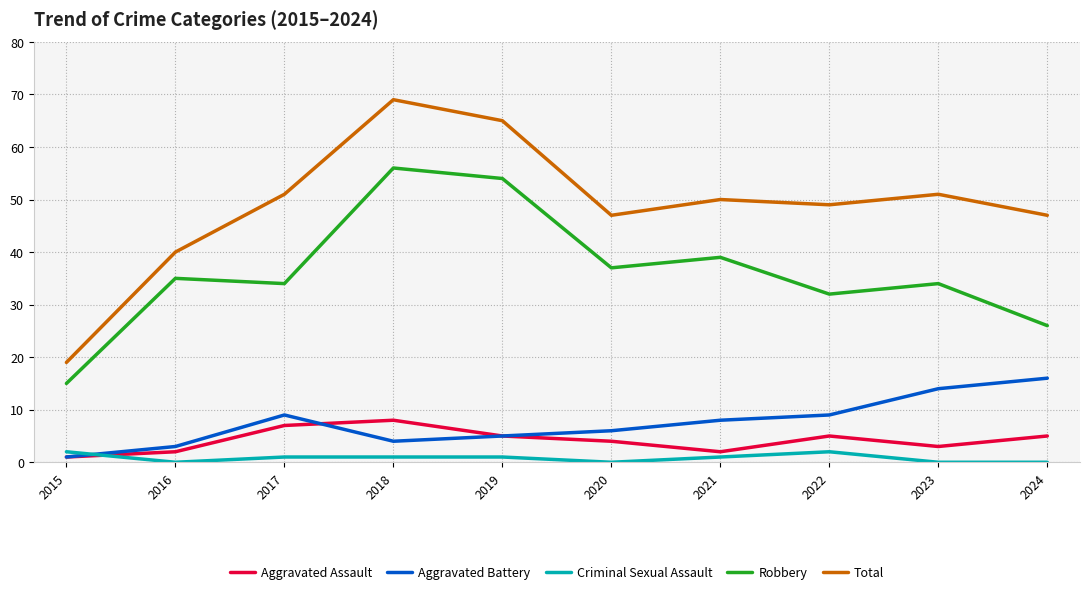

Is it true that Robbery equals 24 at 2019?

False